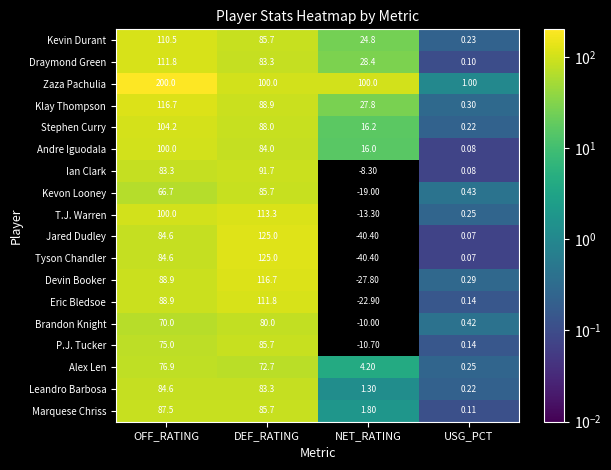

At which category is the sum across all series the highest?

OFF_RATING